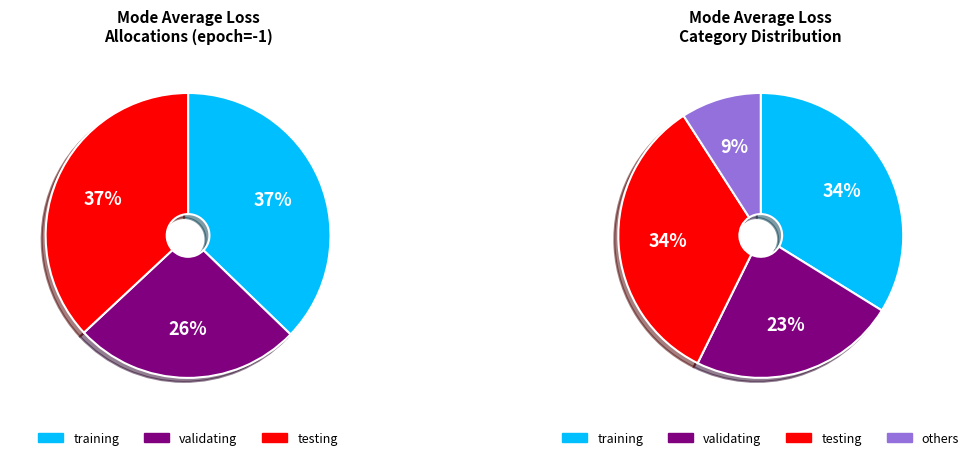

What percentage do testing and training together represent?

74.2%